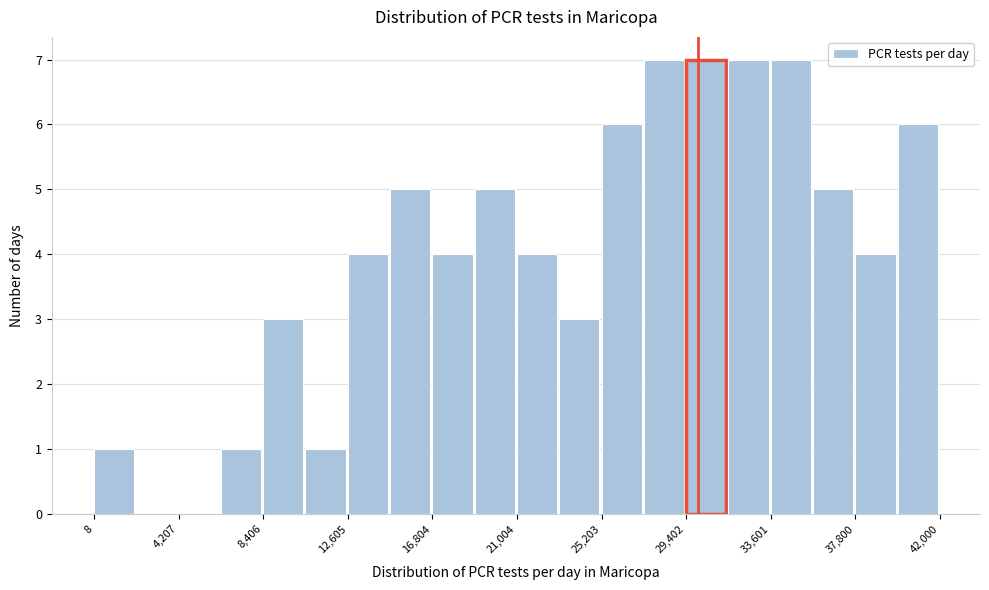

Reading left to right, list every bar in this chart as the range it spans on the x-axis followed by its height. Neither the bar edges nor the heights are printed on the chart, so give them approximately, as read against the axes.

0 to 2000: 1
2000 to 4000: 0
4000 to 6500: 0
6500 to 8500: 1
8500 to 10500: 3
10500 to 12500: 1
12500 to 14500: 4
14500 to 17000: 5
17000 to 19000: 4
19000 to 21000: 5
21000 to 23000: 4
23000 to 25000: 3
25000 to 27500: 6
27500 to 29500: 7
29500 to 31500: 7
31500 to 33500: 7
33500 to 35500: 7
35500 to 38000: 5
38000 to 40000: 4
40000 to 42000: 6